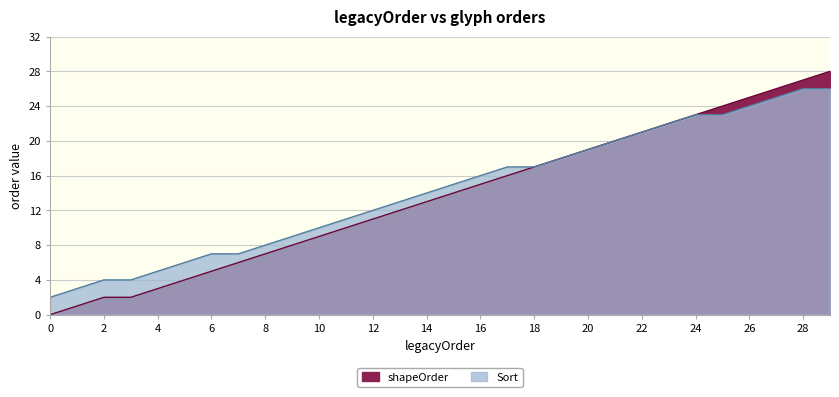

Which series has the widest spread of values?

shapeOrder